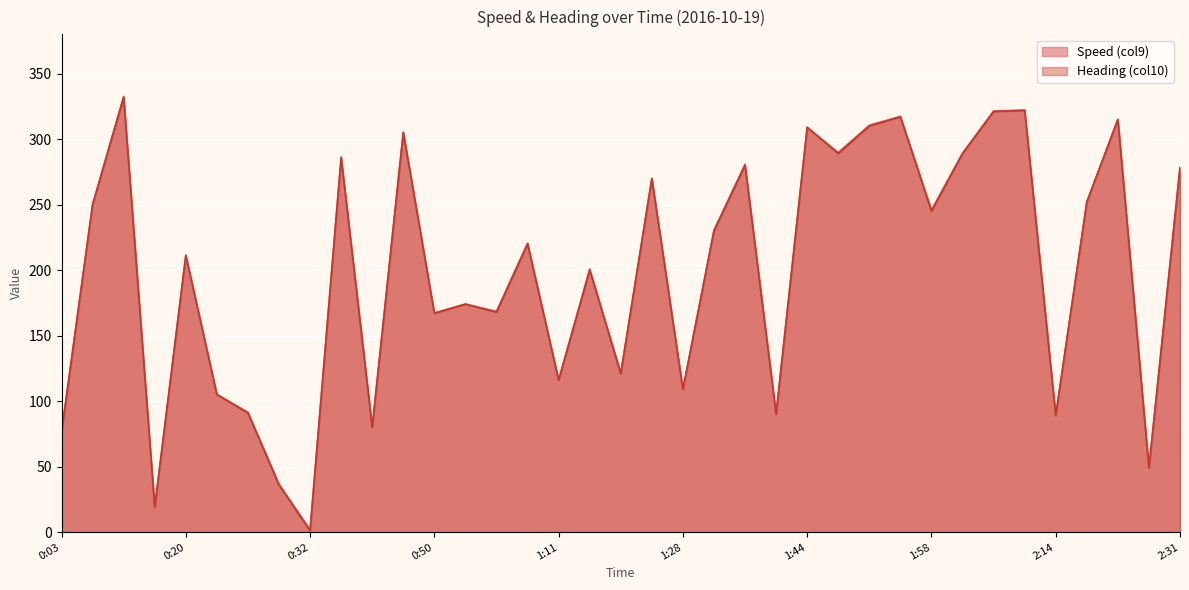

What is the value of the Heading (col10) point at the 31st from the left?

321.0